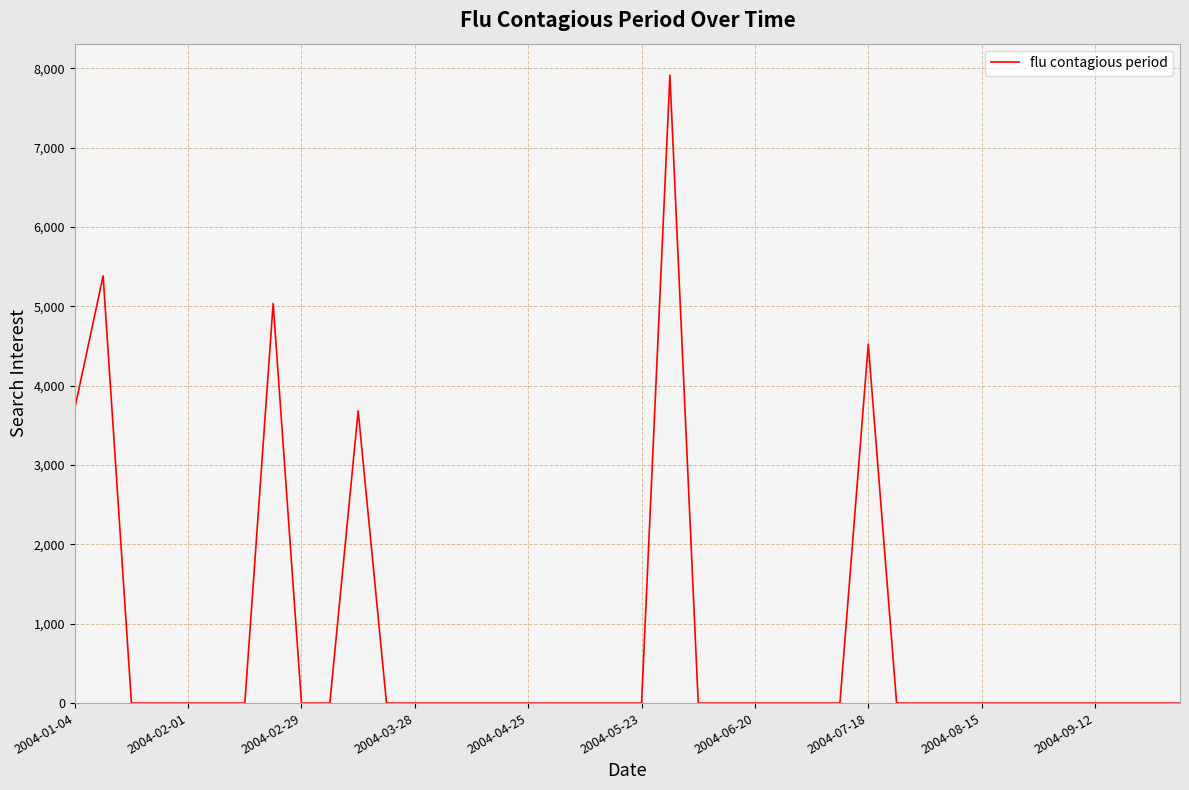

What is the greatest value displayed?

7915.1